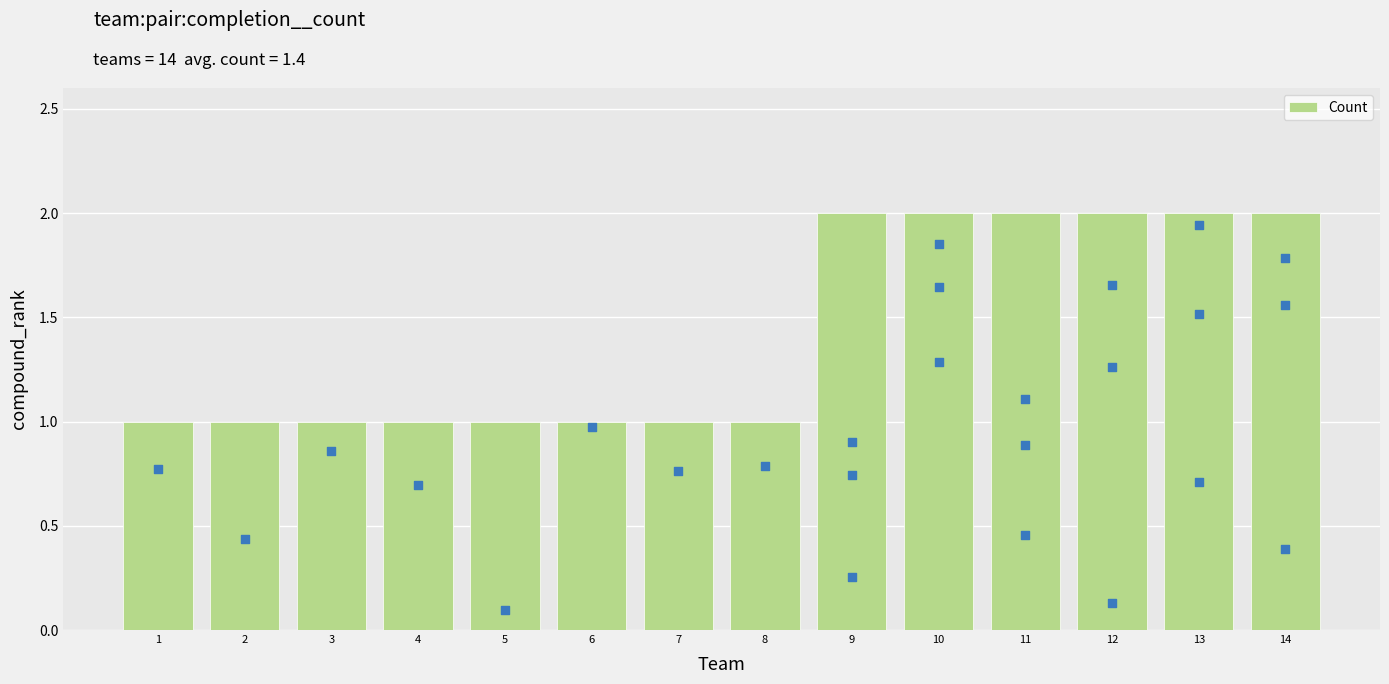

Which has a higher value, 2 or 1?

2